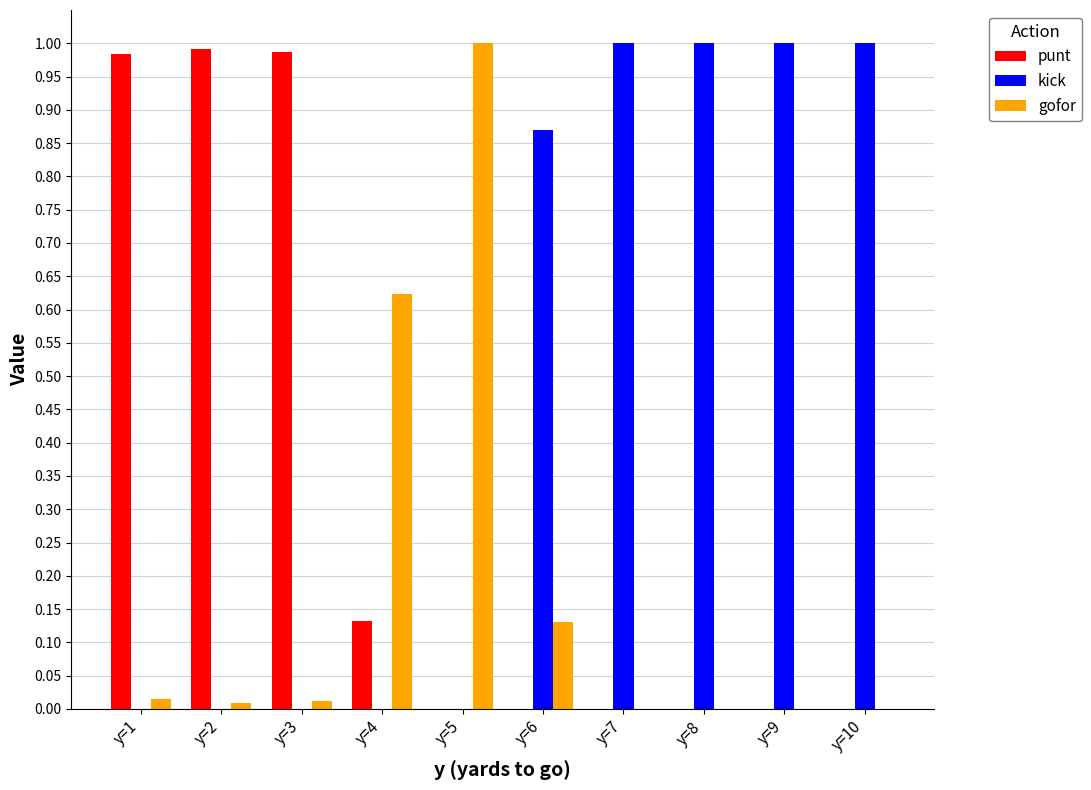

Which series has the largest total across all categories?

kick